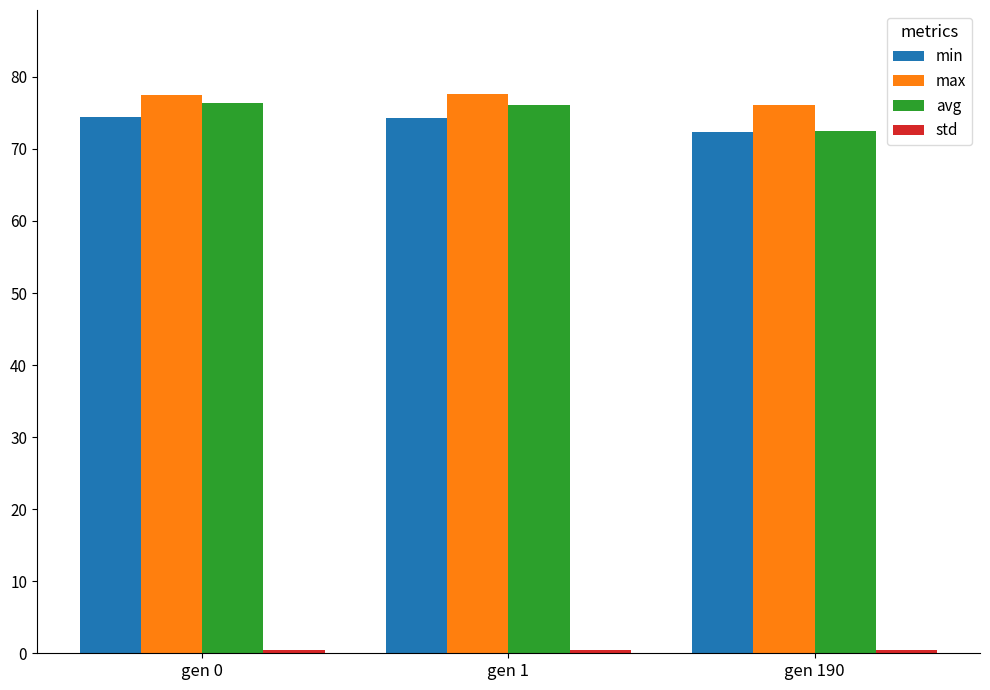

The value of min at gen 1 is 74.3. True or false?

True